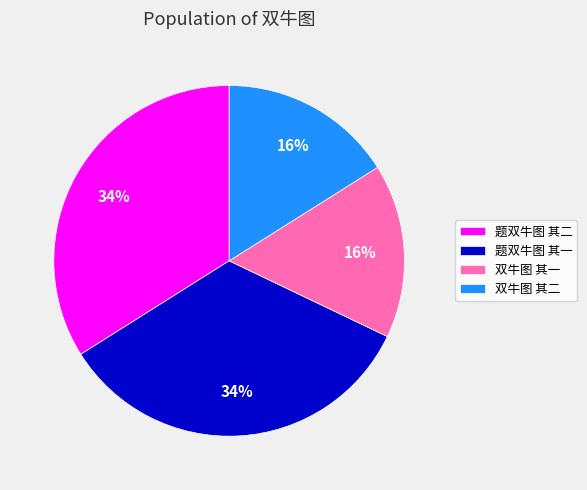

The 题双牛图 其一 slice represents 22% of the pie. True or false?

False